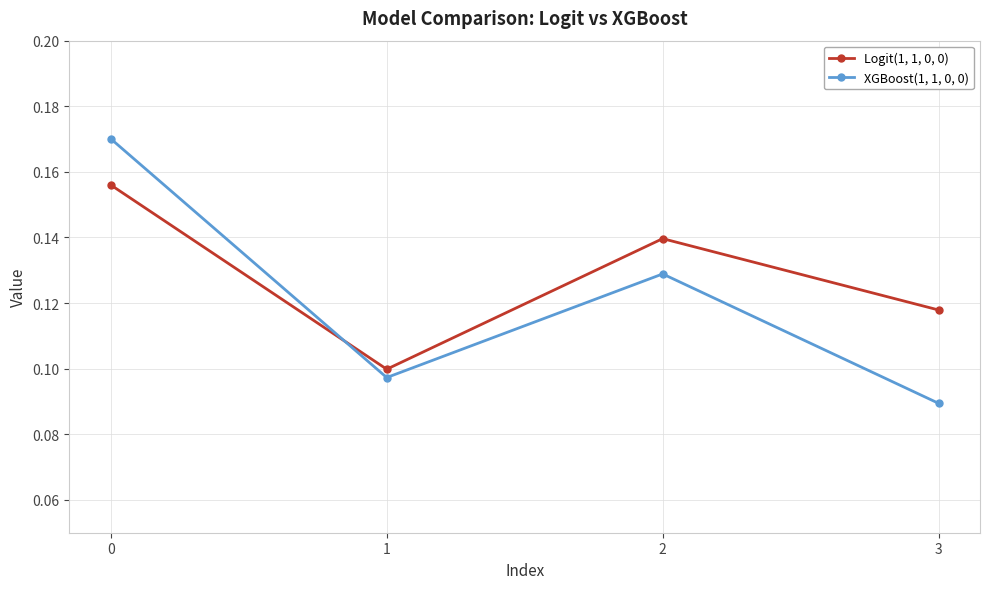

How many interior local peaks does the XGBoost(1, 1, 0, 0) series have?

1